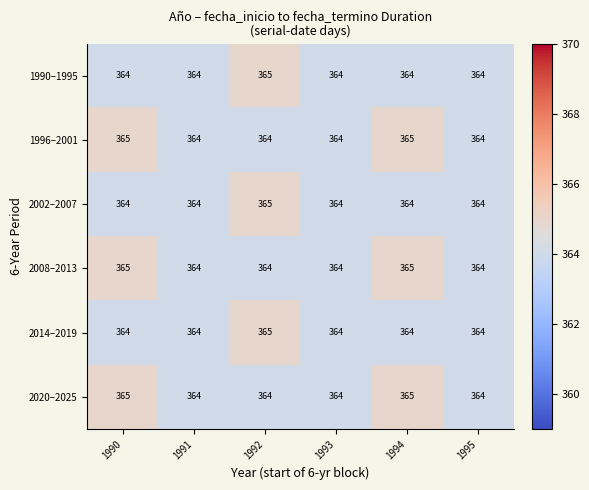

What is the minimum value shown in the chart?

364